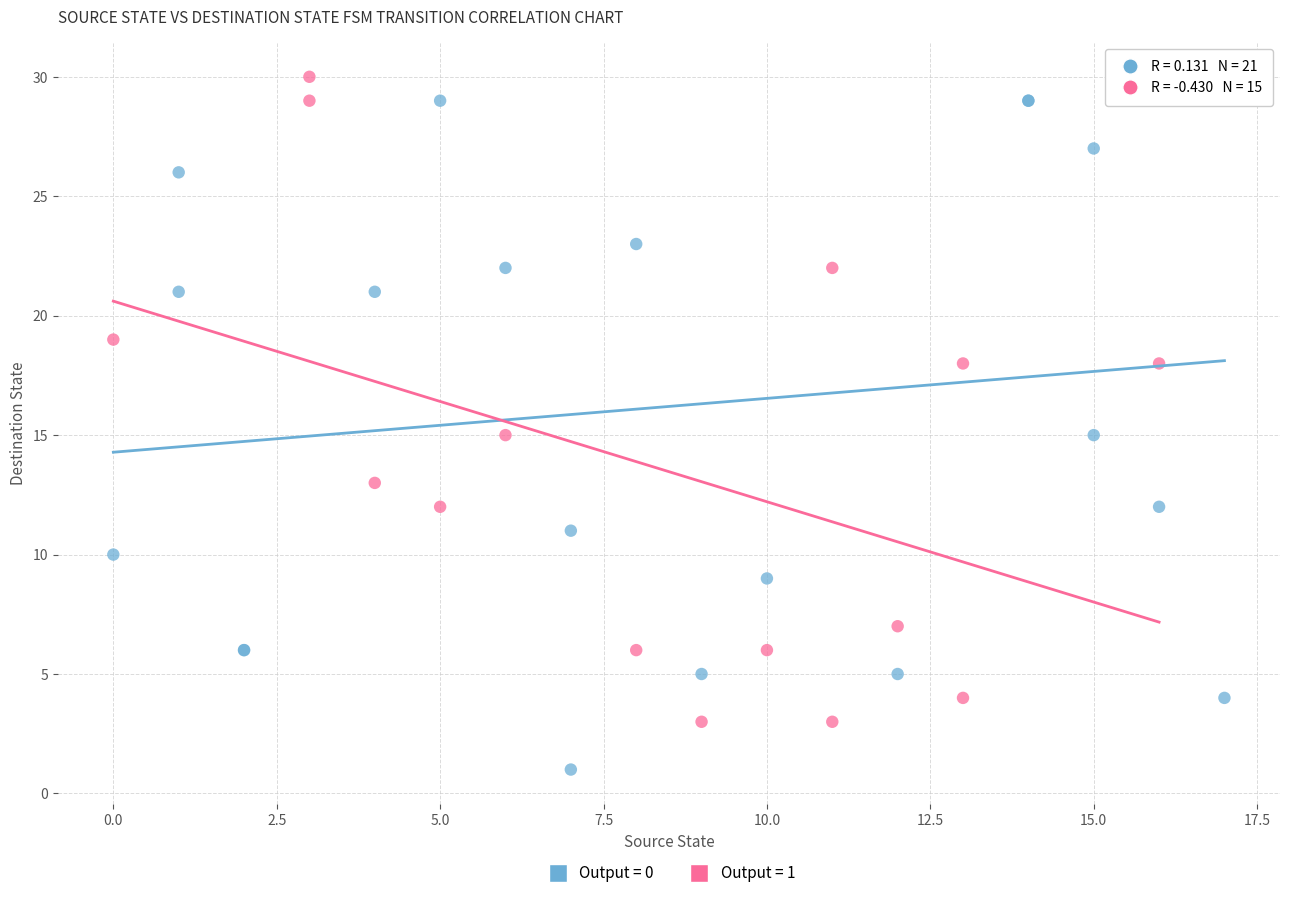

Which series contains the lowest Y value?

Output = 0